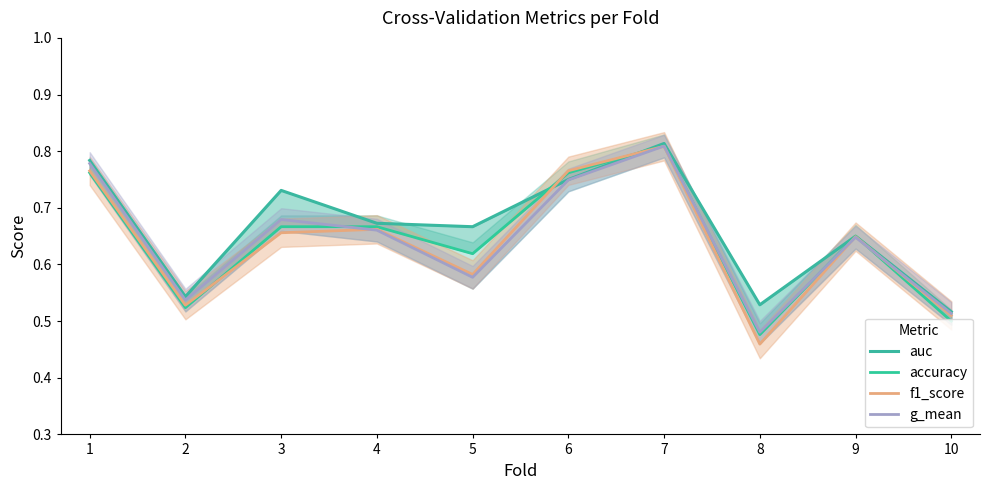

Between which two adjacent categories do accuracy and auc first intersect?

5 and 6